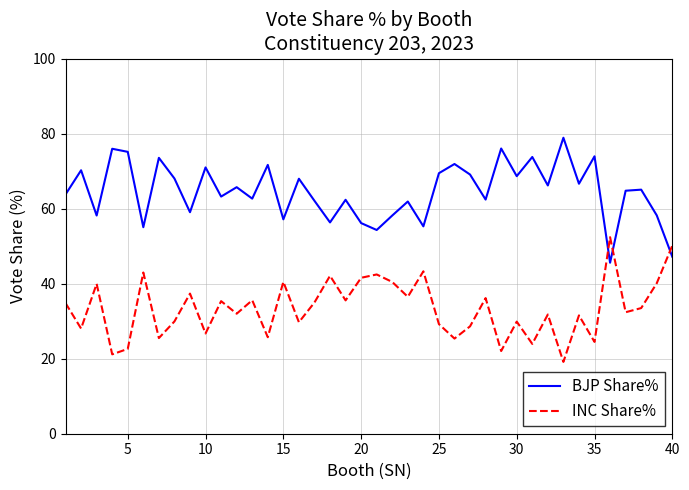

What is the smallest value displayed?

19.1